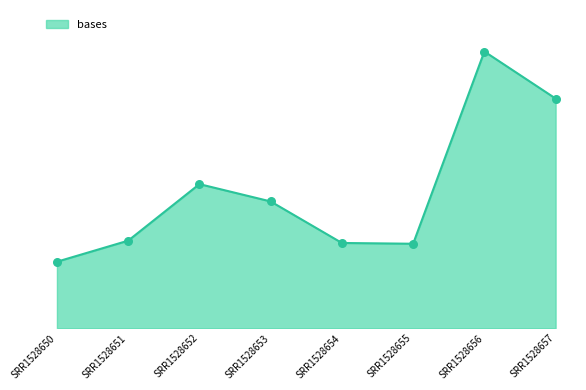

What is the change in value from SRR1528650 to SRR1528654?

+565333776